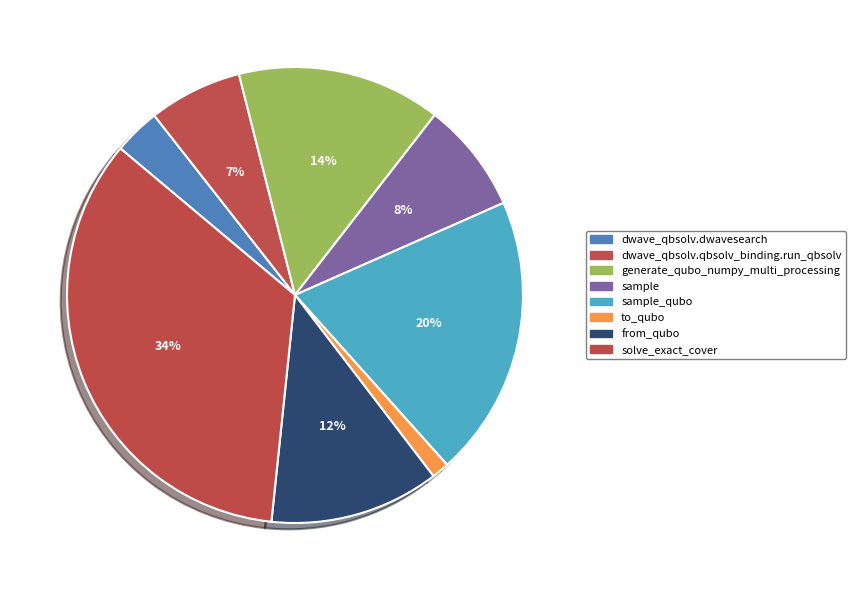

Which slice is the largest?

solve_exact_cover